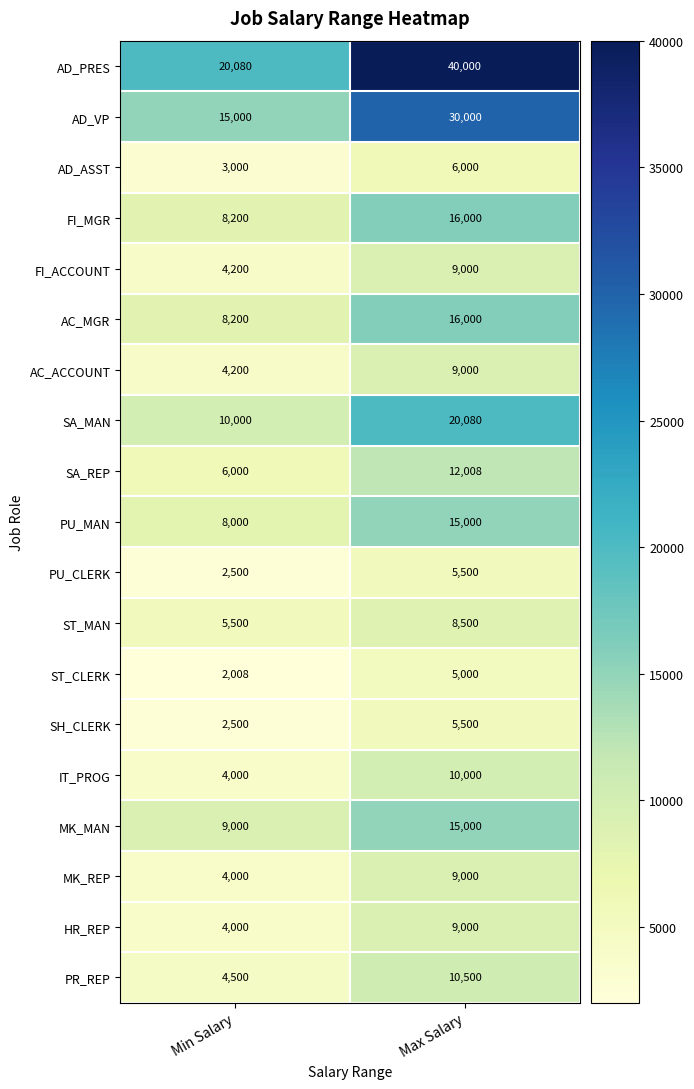

Is it true that FI_ACCOUNT equals 9000 at Max Salary?

True